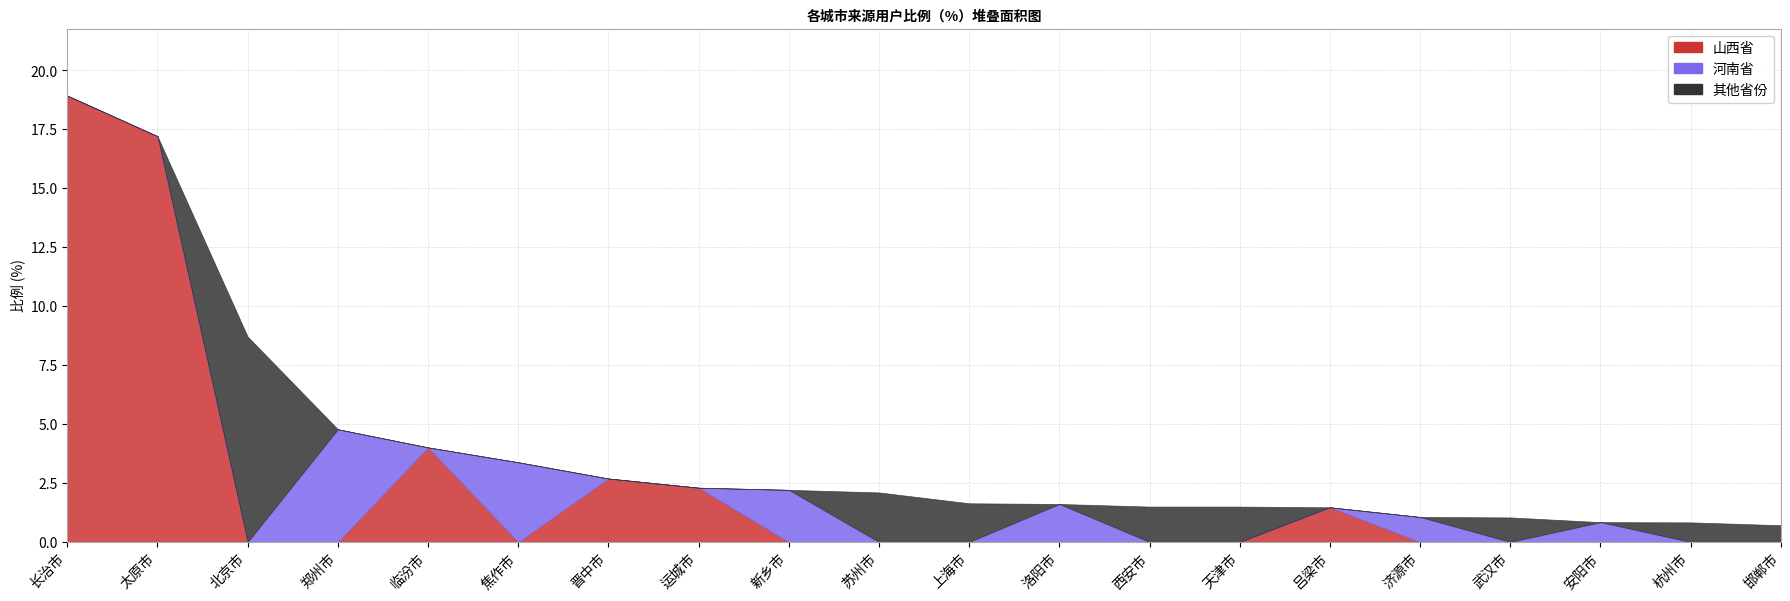

How many data points does each series have?

20